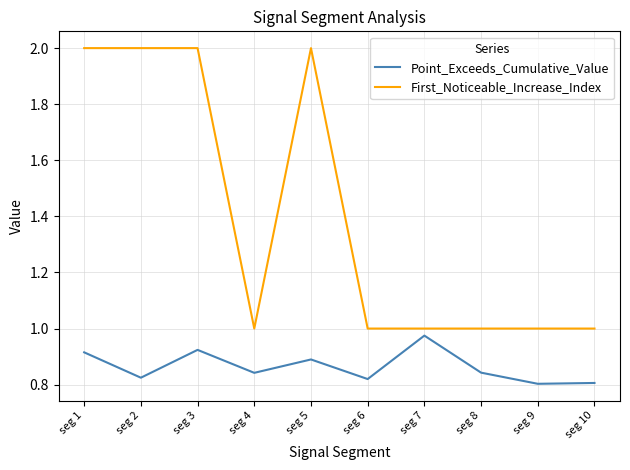

Rank the series at seg 2 from lowest to highest value.

Point_Exceeds_Cumulative_Value, First_Noticeable_Increase_Index